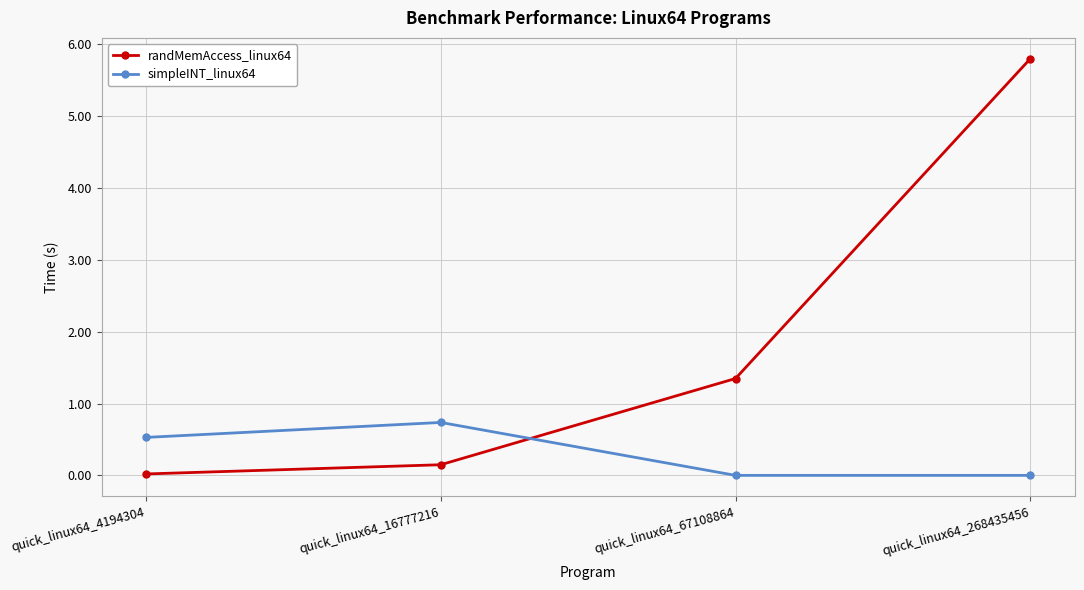

Between quick_linux64_67108864 and quick_linux64_268435456, which series saw the biggest shift?

randMemAccess_linux64